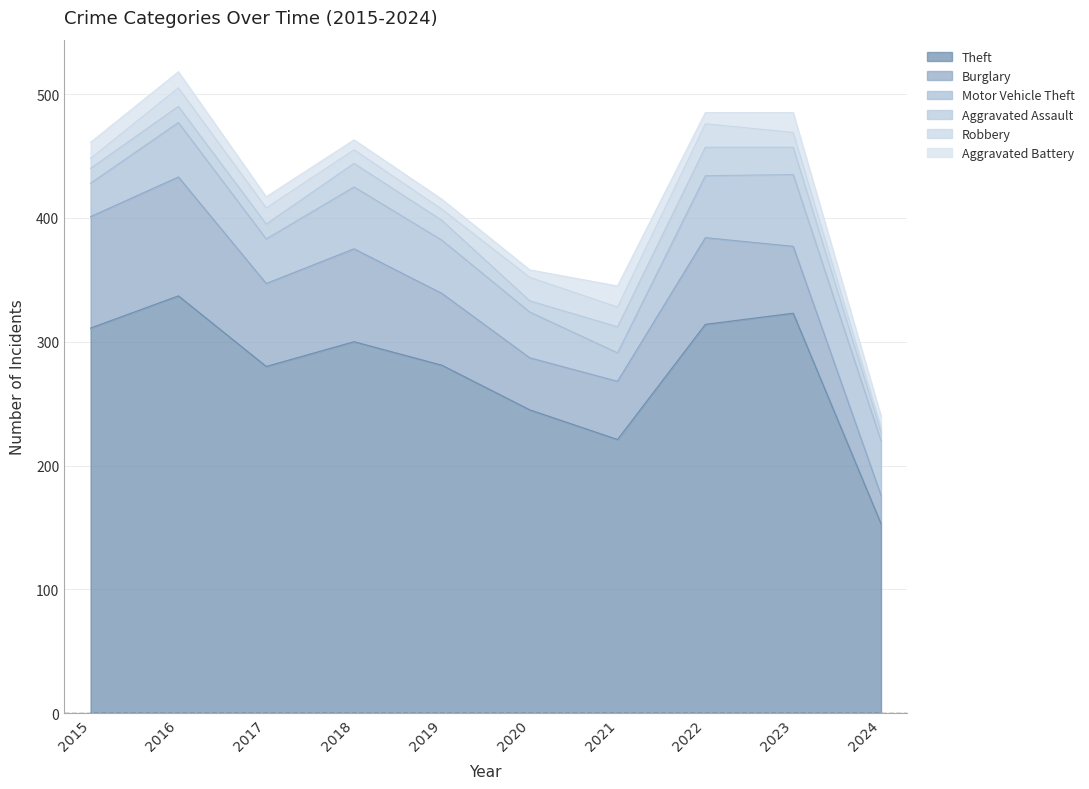

List the series in order of their peak value, lowest first.

Aggravated Battery, Robbery, Aggravated Assault, Motor Vehicle Theft, Burglary, Theft